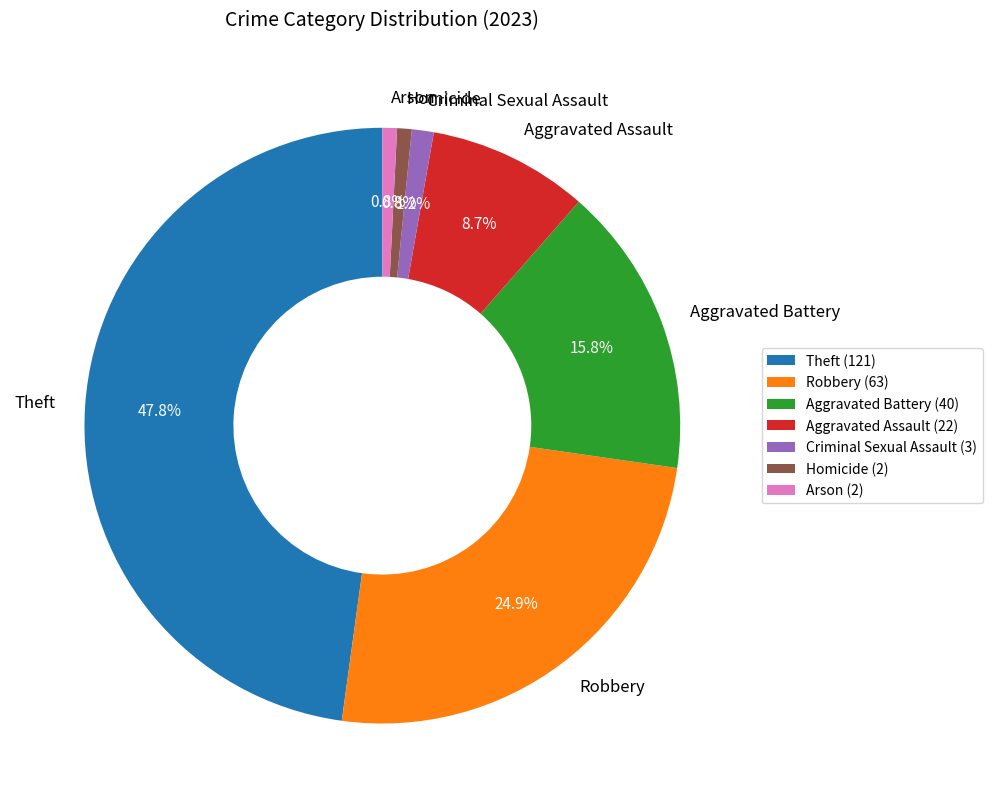

Is it true that Criminal Sexual Assault is 1% of the pie?

True